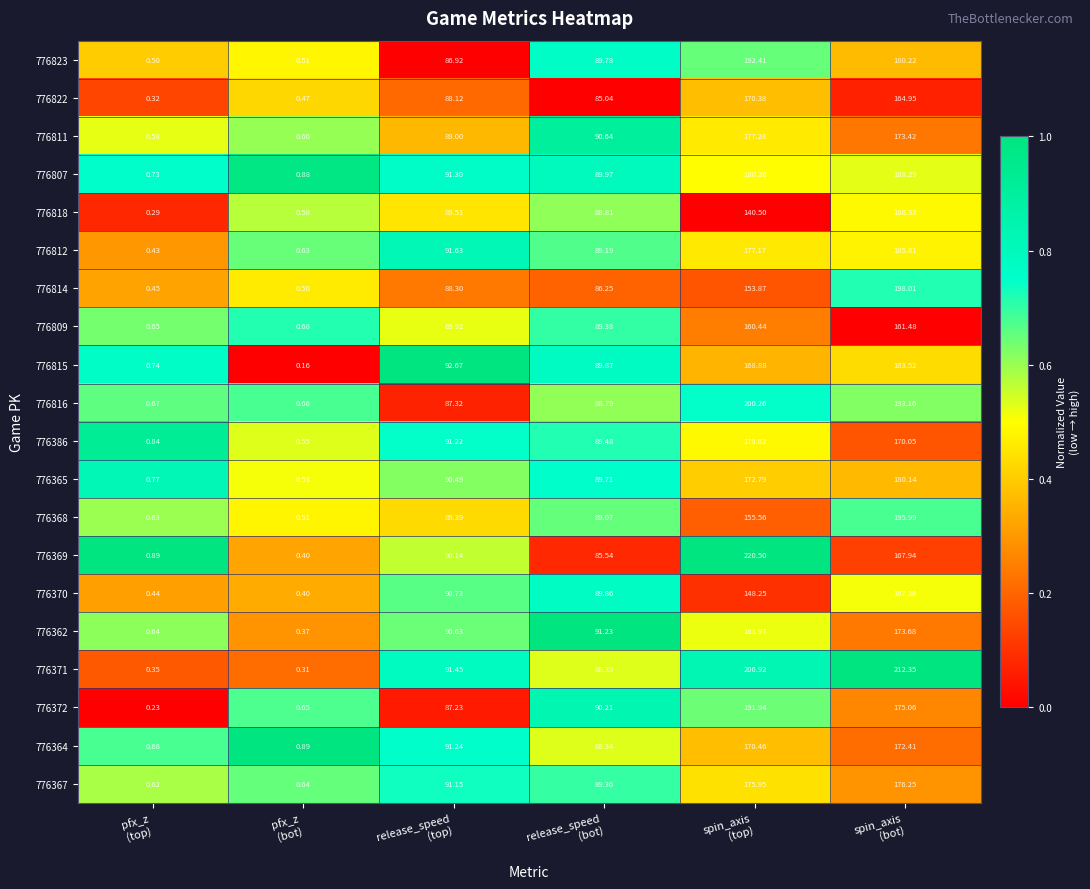

How many distinct data groups are displayed?

20